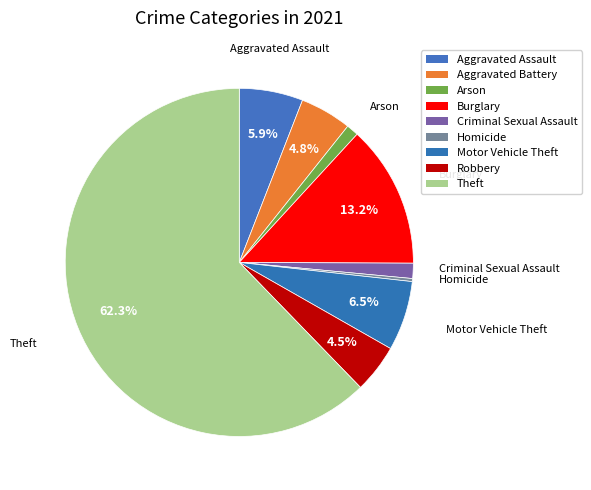

Rank the categories by value from lowest to highest.

Homicide, Arson, Criminal Sexual Assault, Robbery, Aggravated Battery, Aggravated Assault, Motor Vehicle Theft, Burglary, Theft